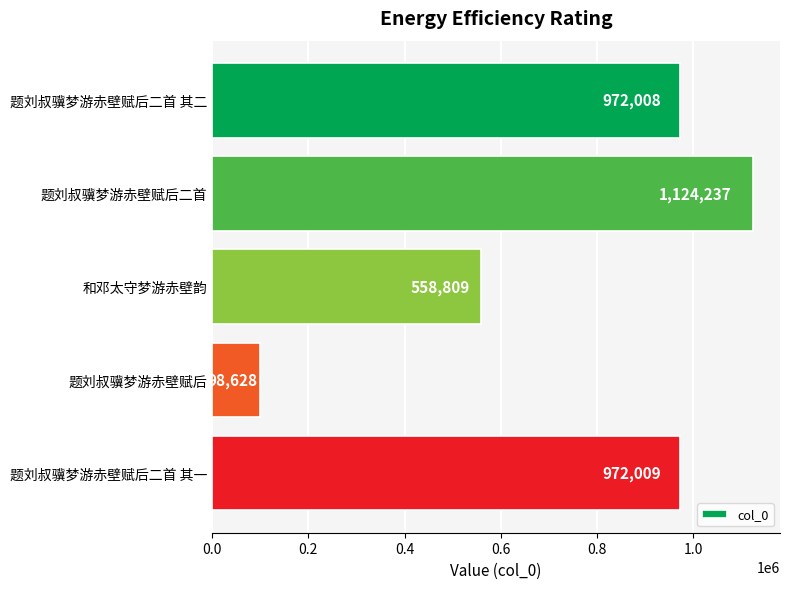

Are the bars horizontal?

Yes